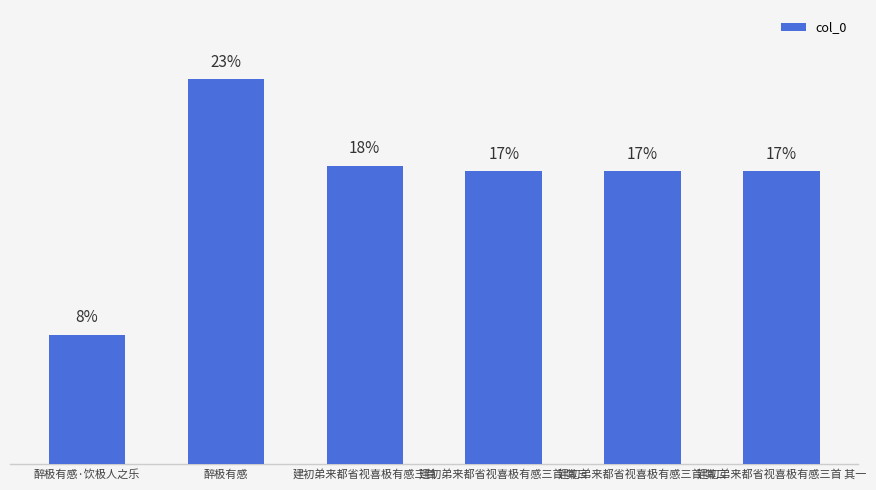

Between 建初弟来都省视喜极有感三首 and 建初弟来都省视喜极有感三首 其三, which is larger?

建初弟来都省视喜极有感三首